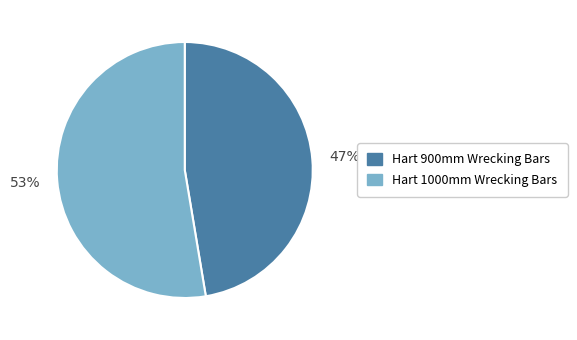

Between Hart 900mm Wrecking Bars and Hart 1000mm Wrecking Bars, which is larger?

Hart 1000mm Wrecking Bars